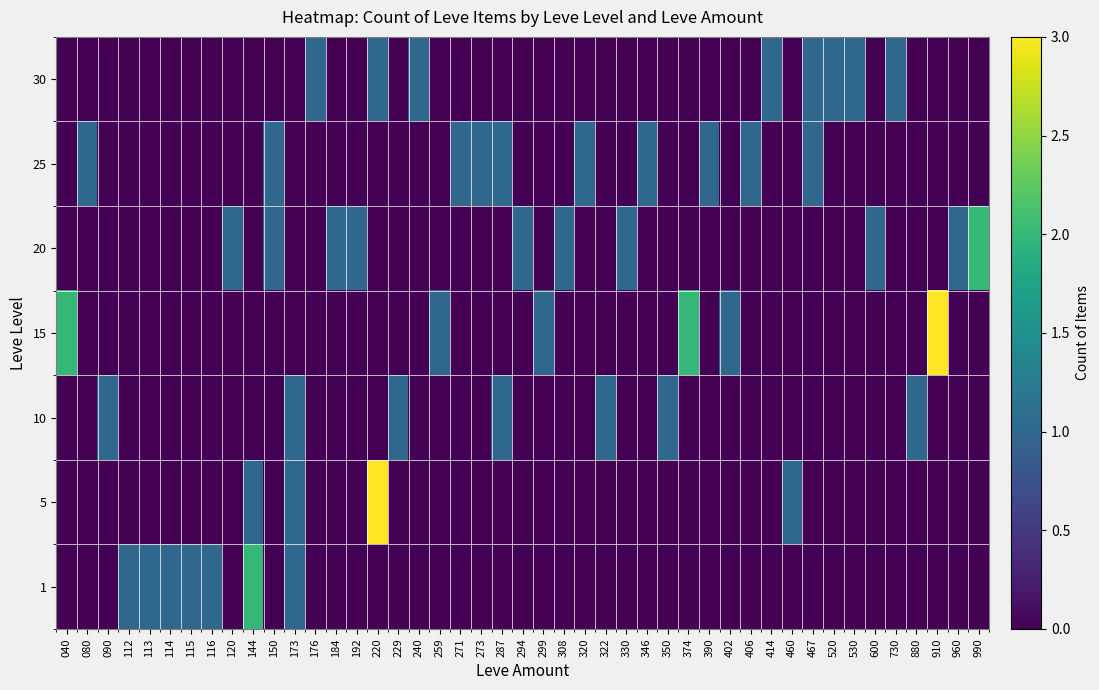

At which category is the sum across all series the highest?

144